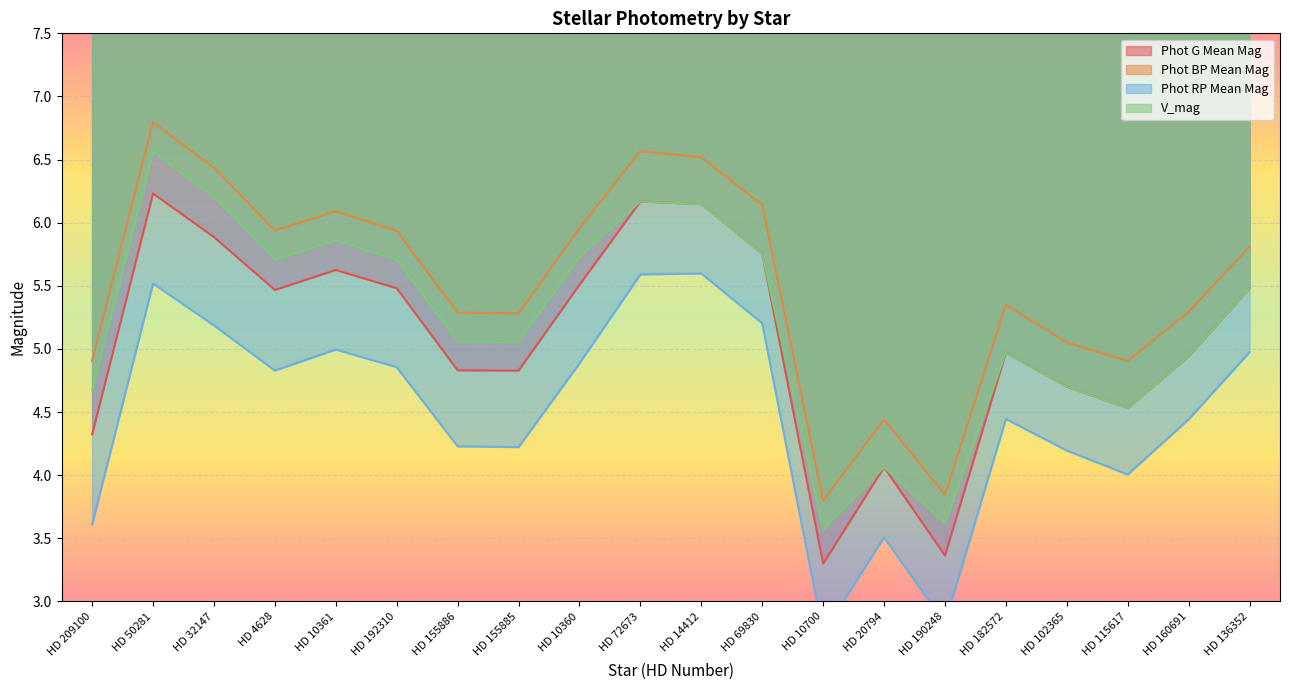

How many interior local valleys does the Phot G Mean Mag series have?

5